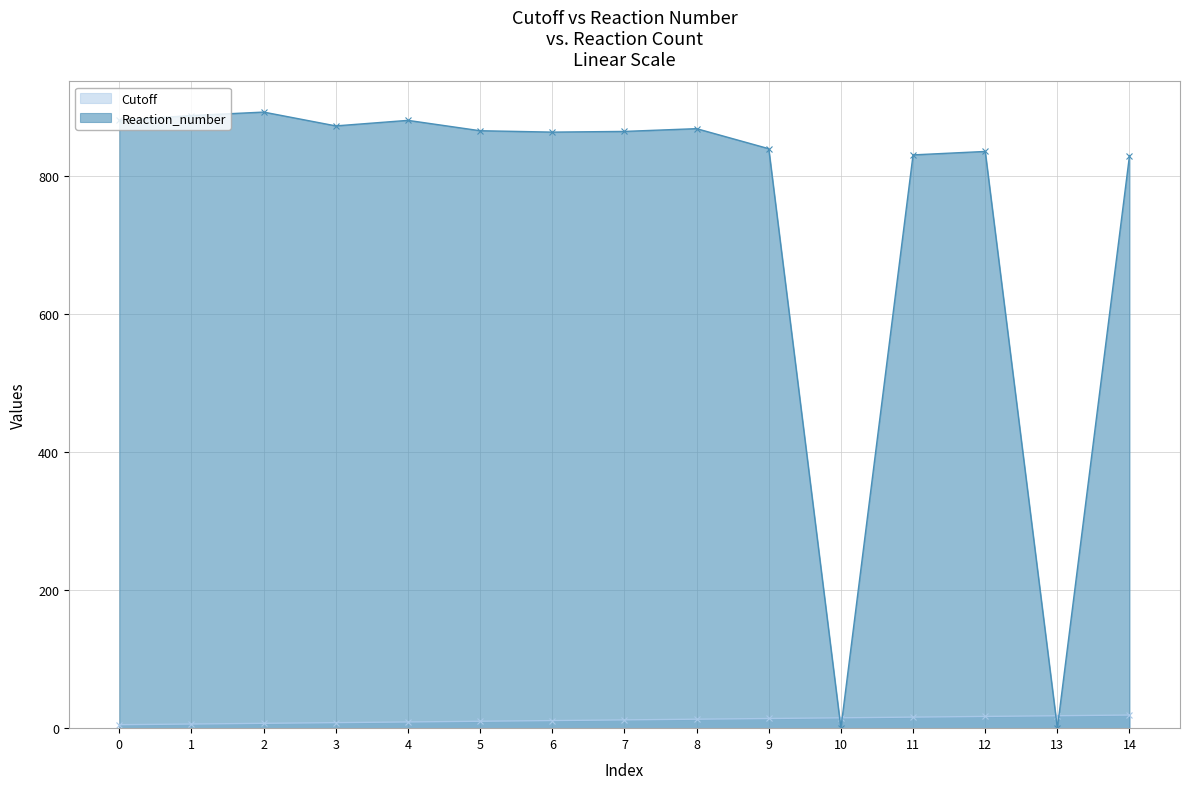

What is the sum of all Reaction_number values?

11204